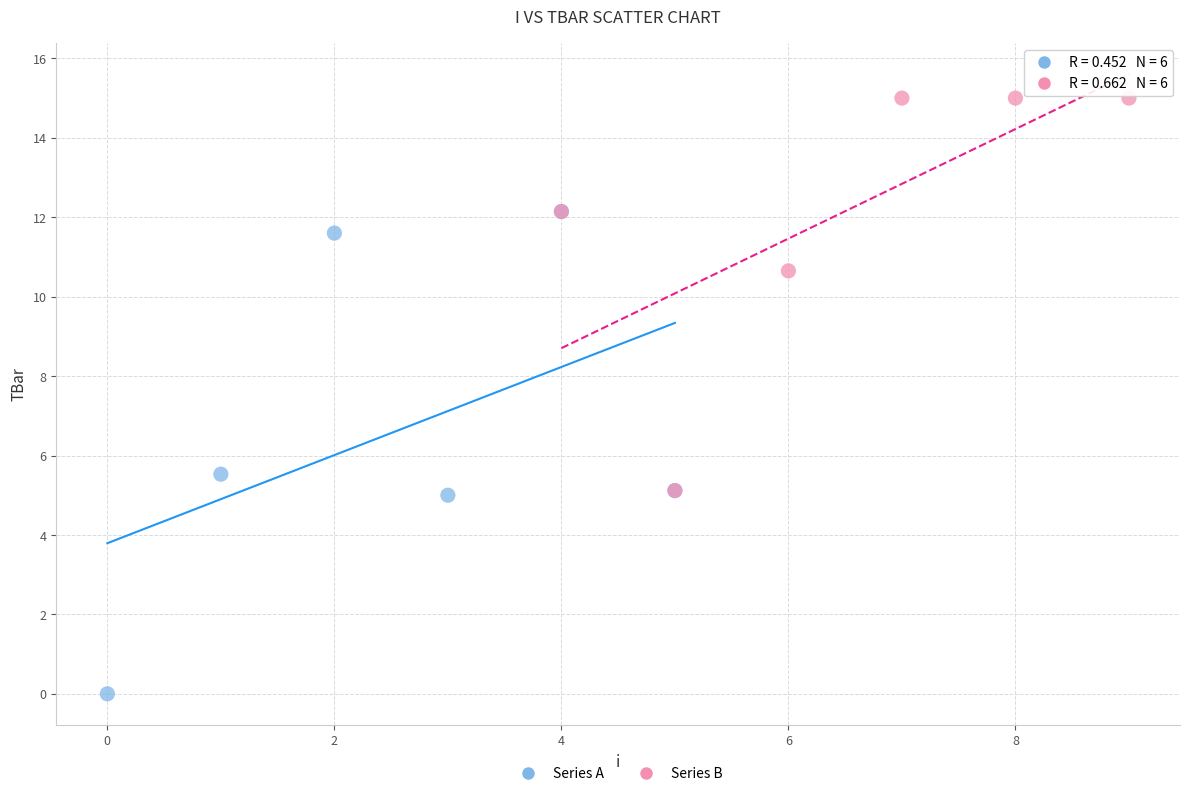

Which series contains the lowest Y value?

Series A